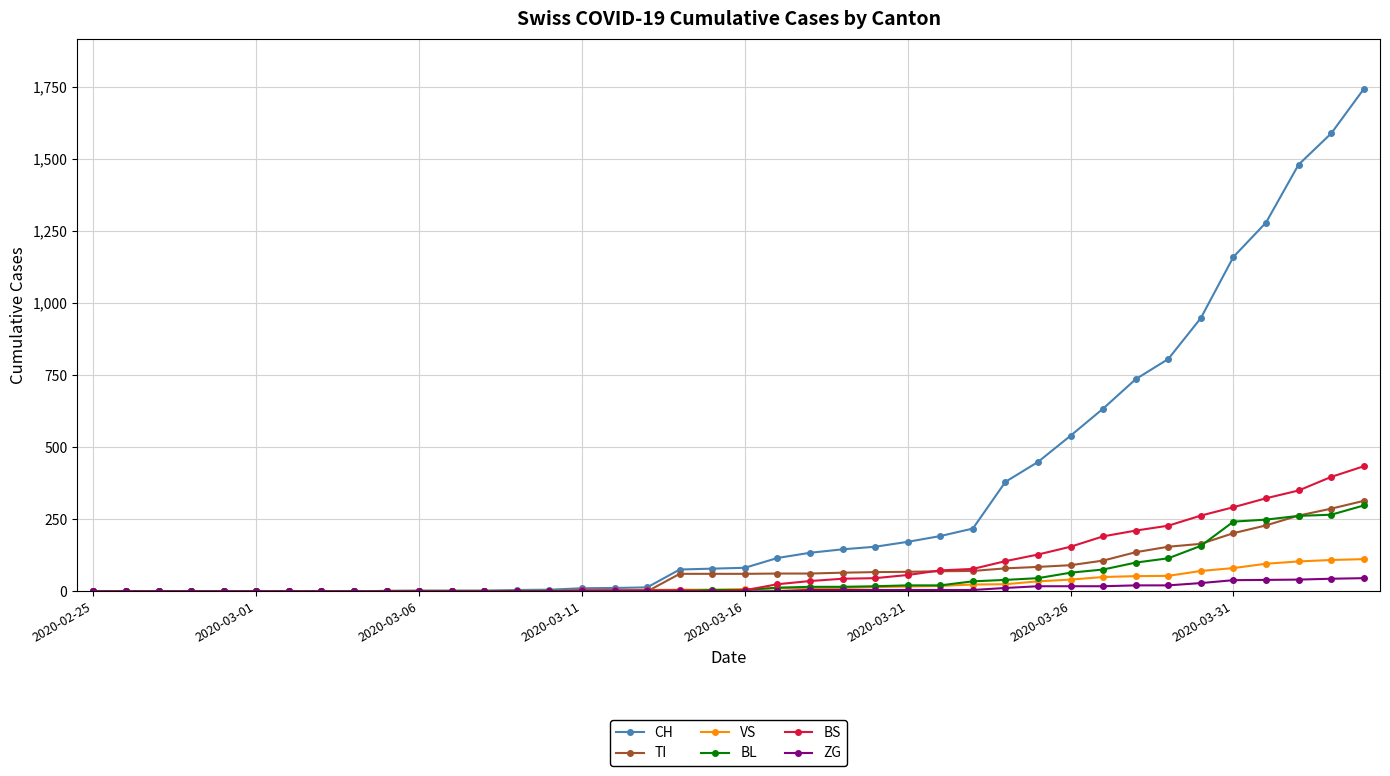

Which series has the largest range (max minus min)?

CH